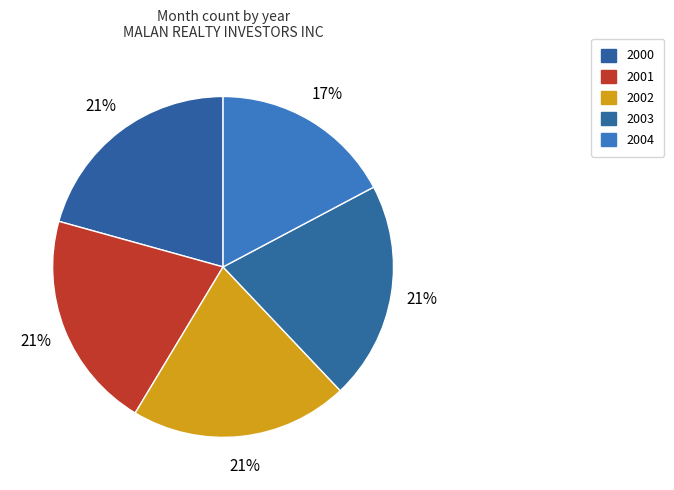

Approximately how many times larger is the value at 2004 compared to 2001?

0.8